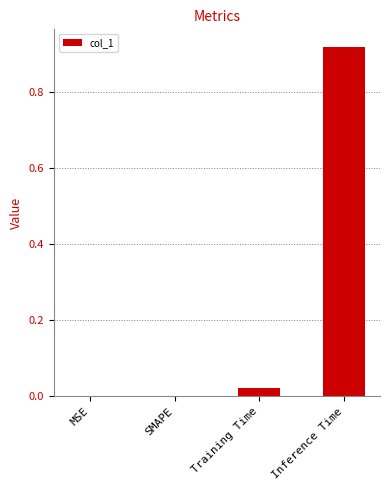

Between Training Time and SMAPE, which is larger?

Training Time